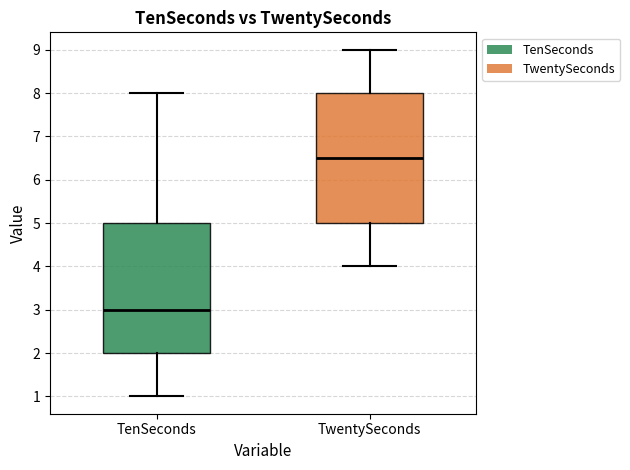

Where does the median line of the box for TwentySeconds sit on the y-axis? The values are not printed on the chart, so give them approximately, as read against the axis.

6.5